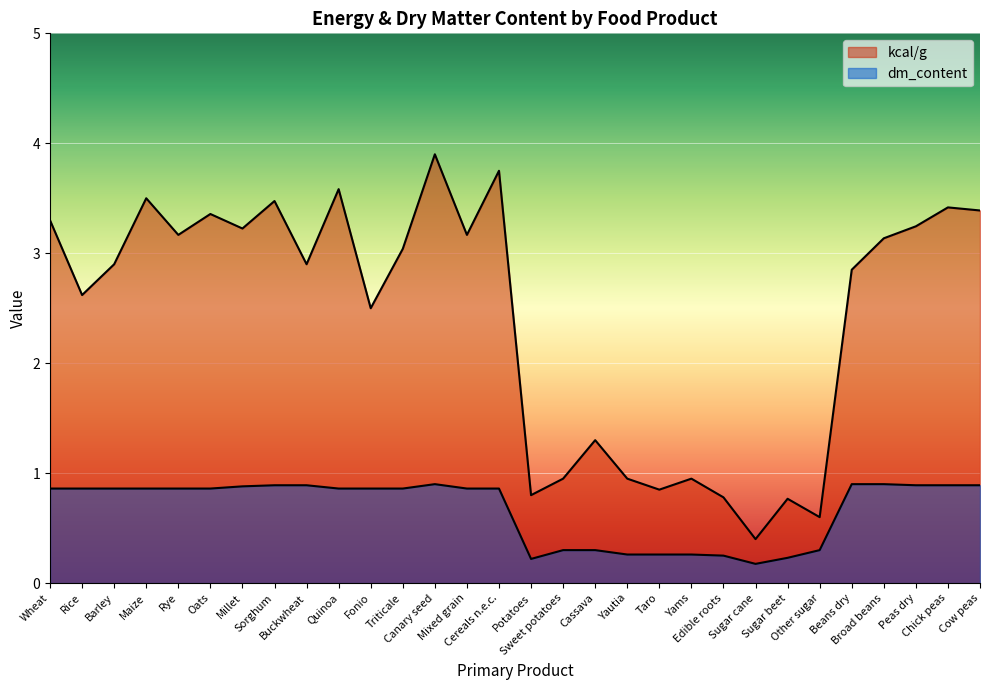

Between Other sugar and Rice, which is larger?

Rice